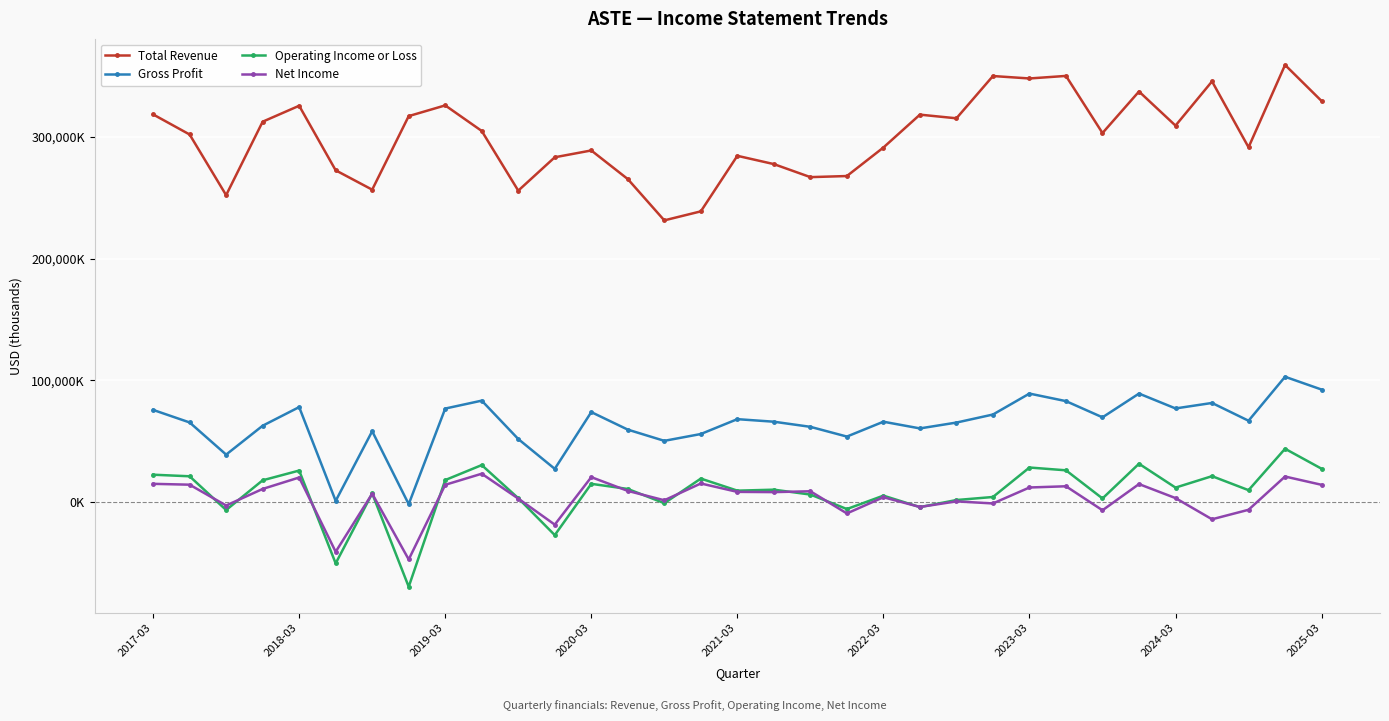

What is the difference between the maximum and minimum values in the Operating Income or Loss series?

113300